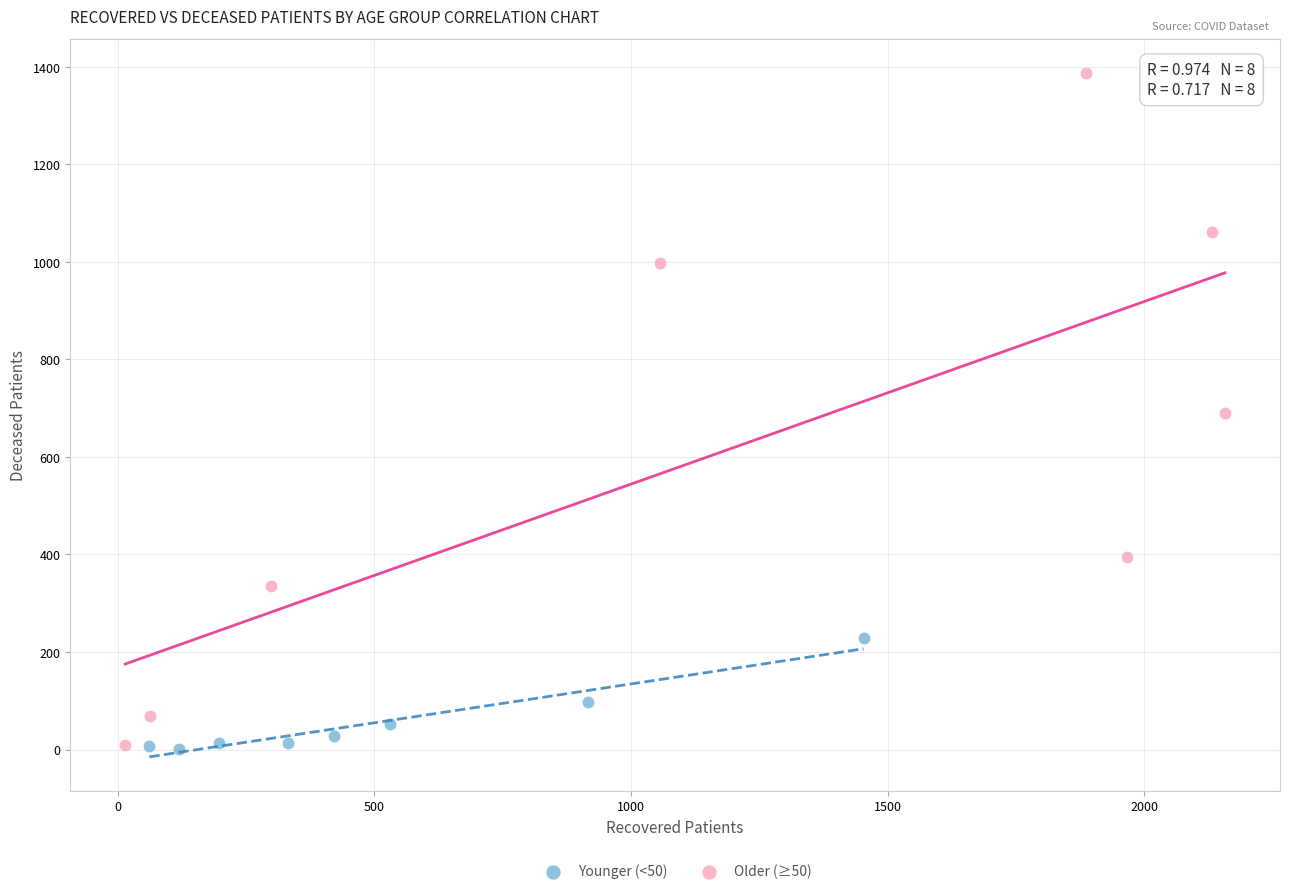

Which series has the widest spread of Y values?

Older (≥50)